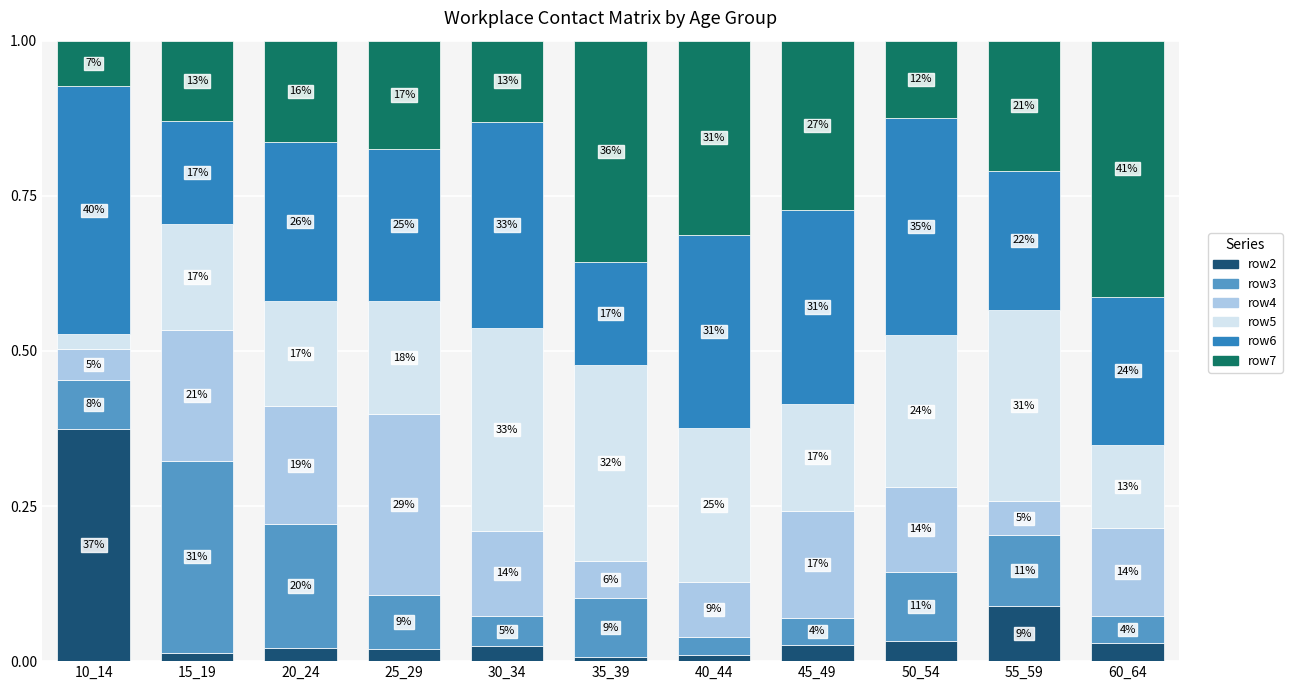

The value of row4 at 55_59 is 0.1. True or false?

True